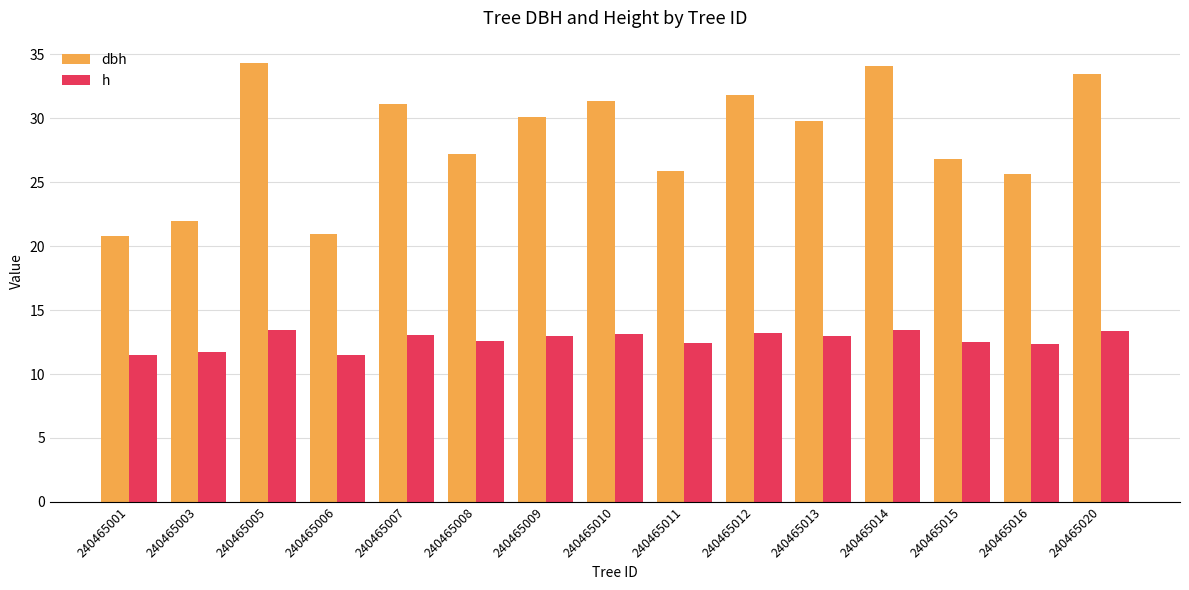

Which series has the largest total across all categories?

dbh